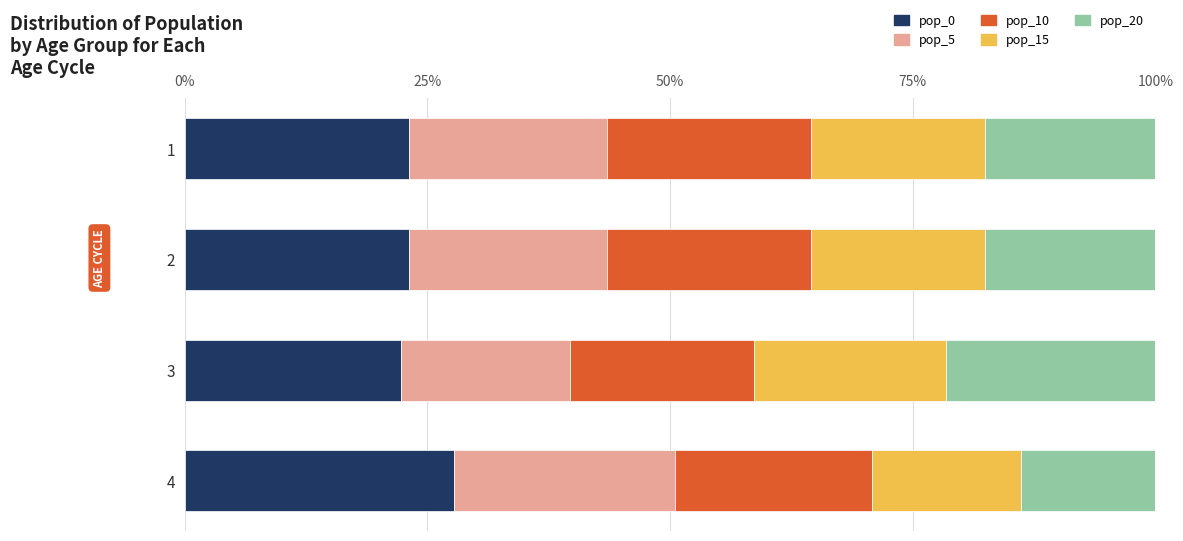

What is the lowest value of the pop_0 series?

22.2